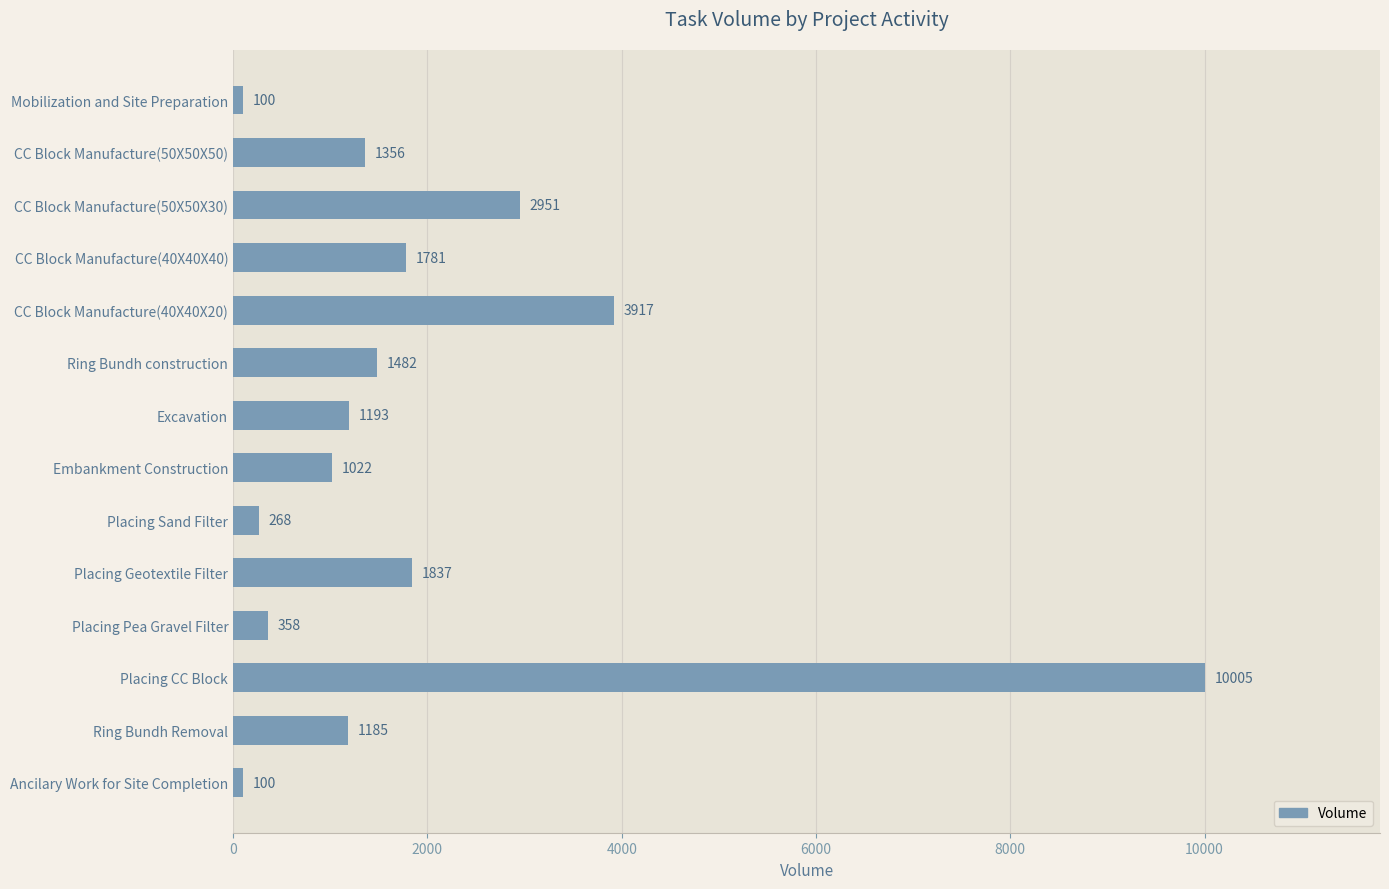

Reading top to bottom, what are all the values shown in this chart?

100	1356	2951	1781	3917	1482	1193	1022	268	1837	358	10005	1185	100